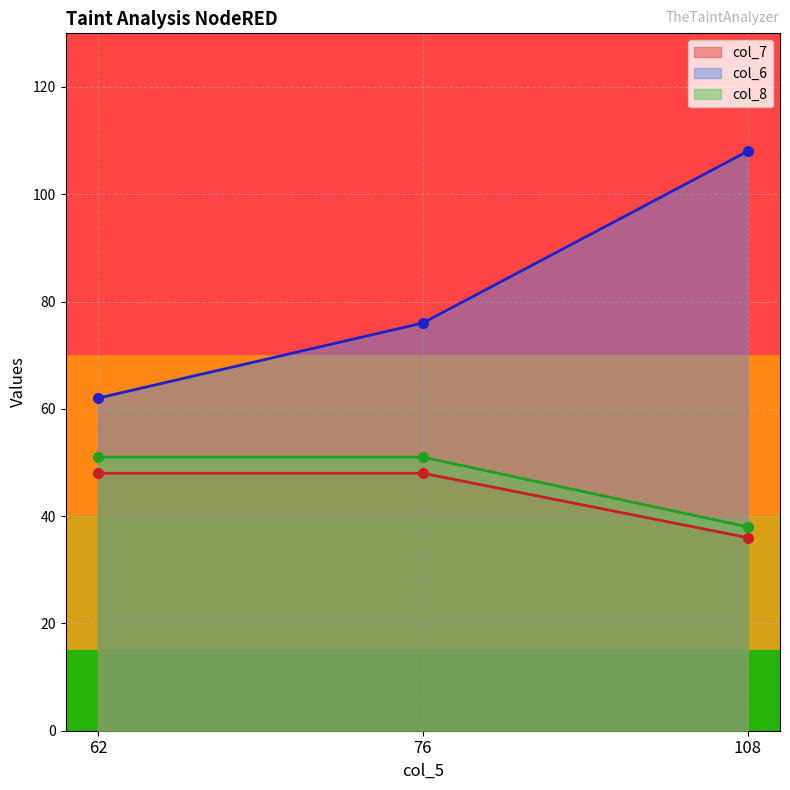

The col_6 series shows 62 at 62. True or false?

True